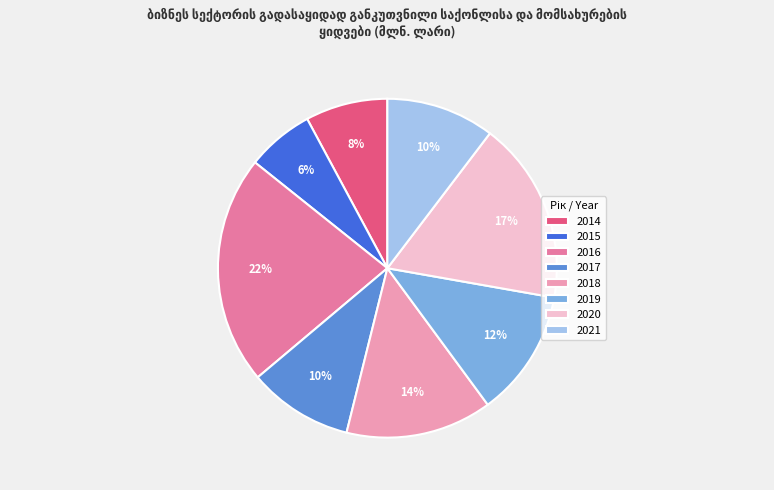

What is the ratio of the value at 2014 to the value at 2021?

0.8